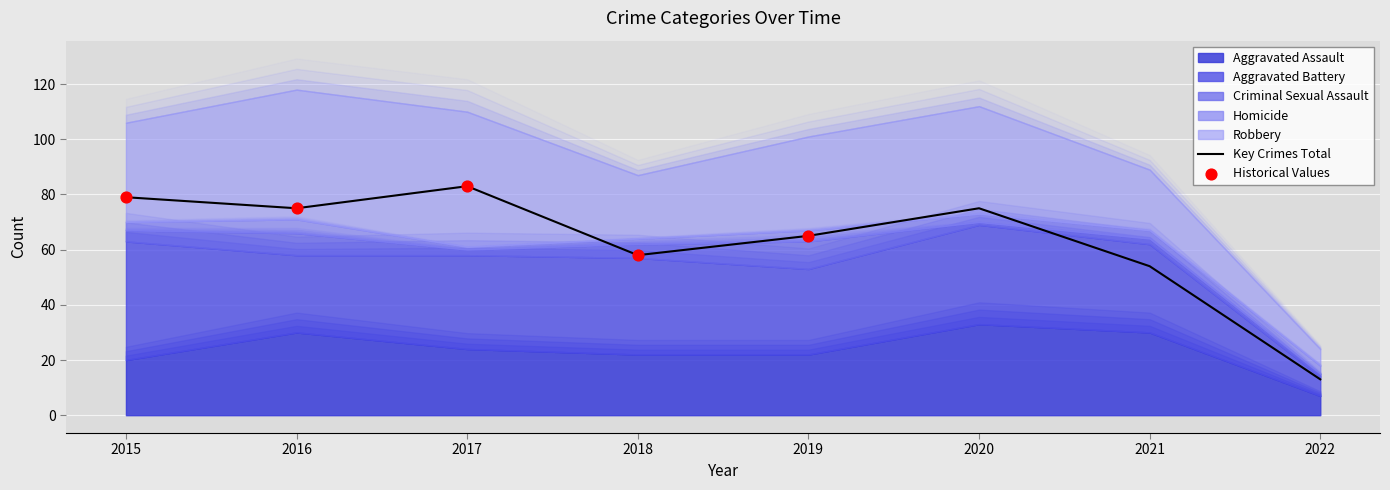

What are all the series names shown in the legend?

Aggravated Assault, Aggravated Battery, Criminal Sexual Assault, Homicide, Robbery